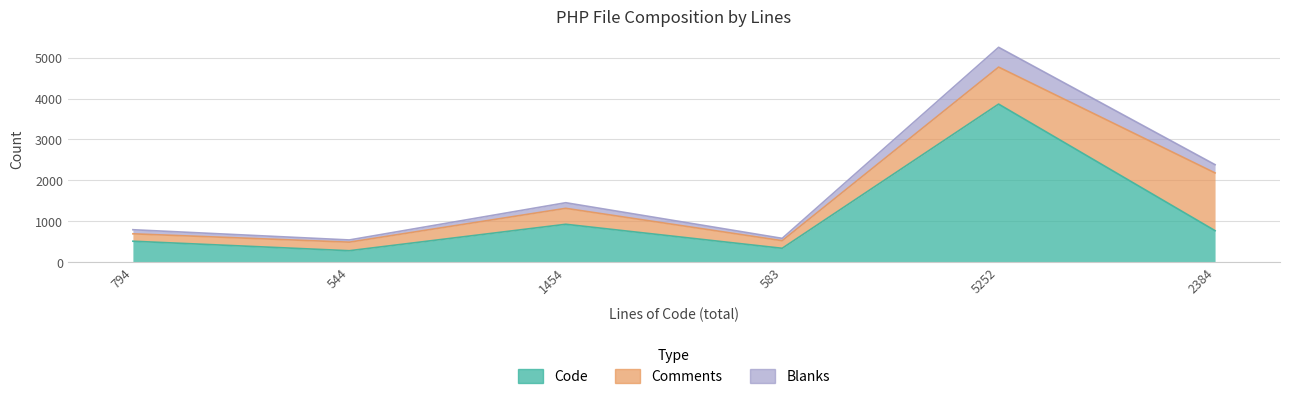

True or false: Code and Blanks intersect in this chart.

False